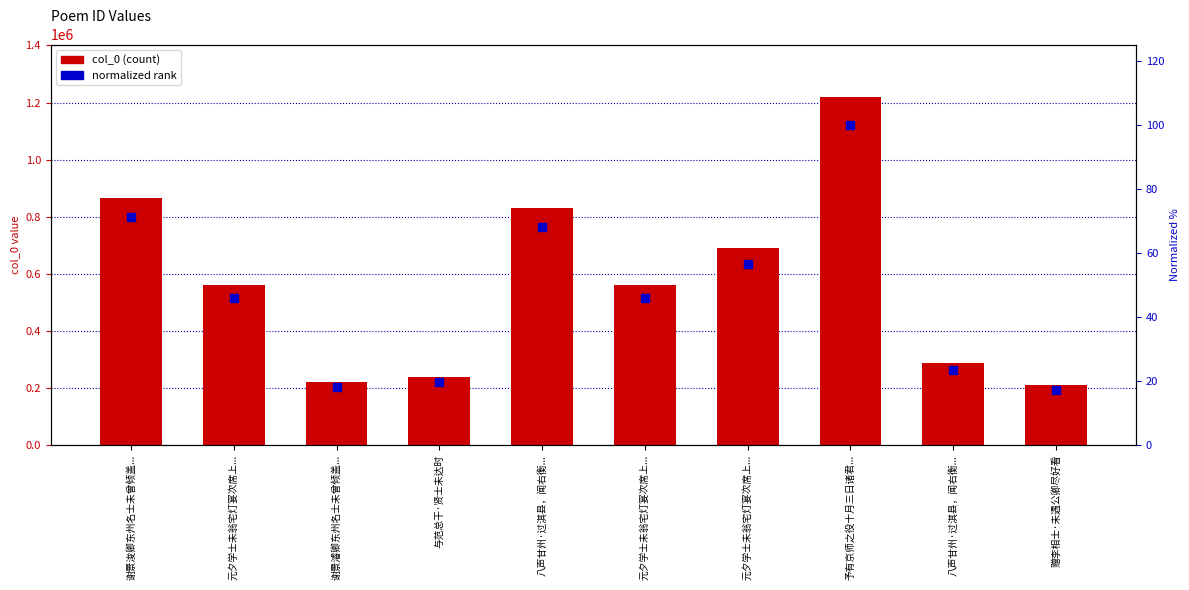

Which series has the widest spread of Y values?

col_0